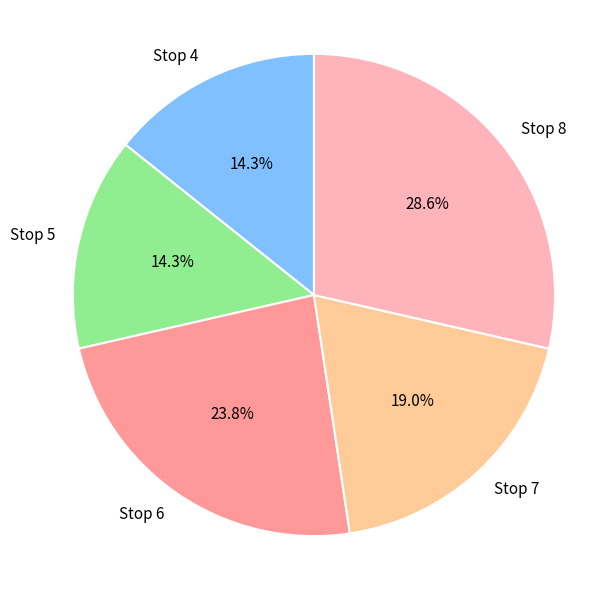

What is the largest slice in the pie chart?

Stop 8